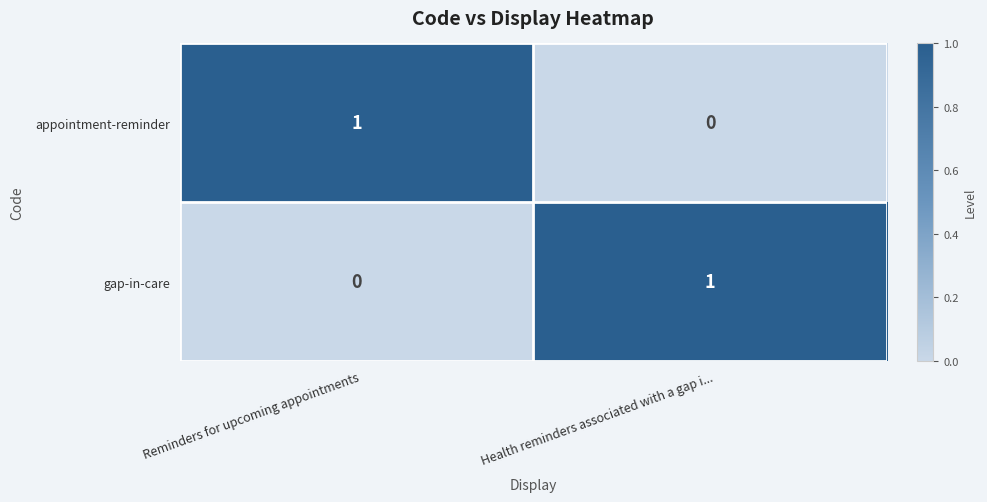

Where is gap-in-care nearest to the value 0?

Reminders for upcoming appointments